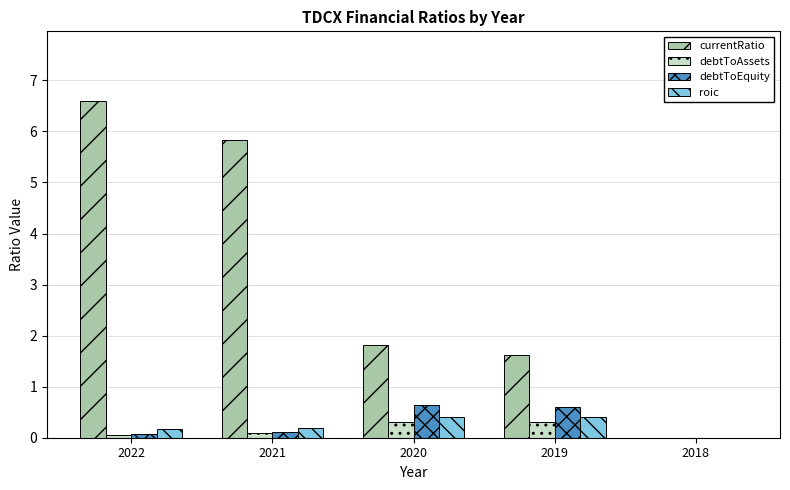

Is the value of currentRatio at 2018 greater than the value of roic at 2022?

No